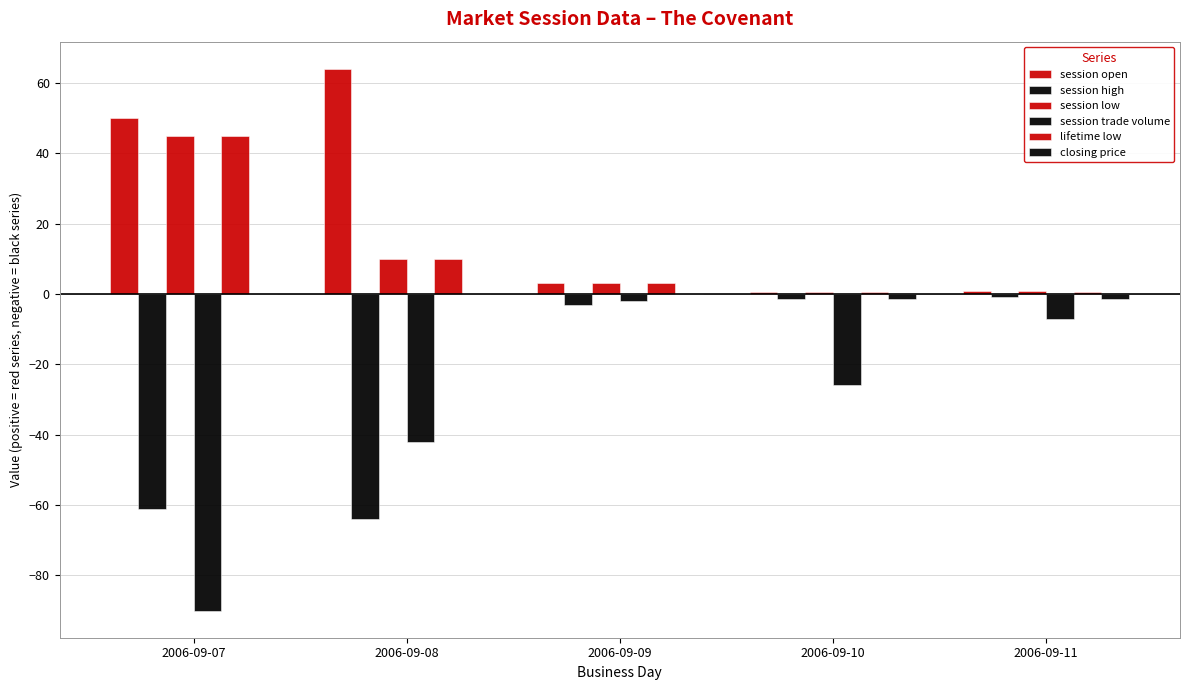

Count the number of categories in the chart.

5